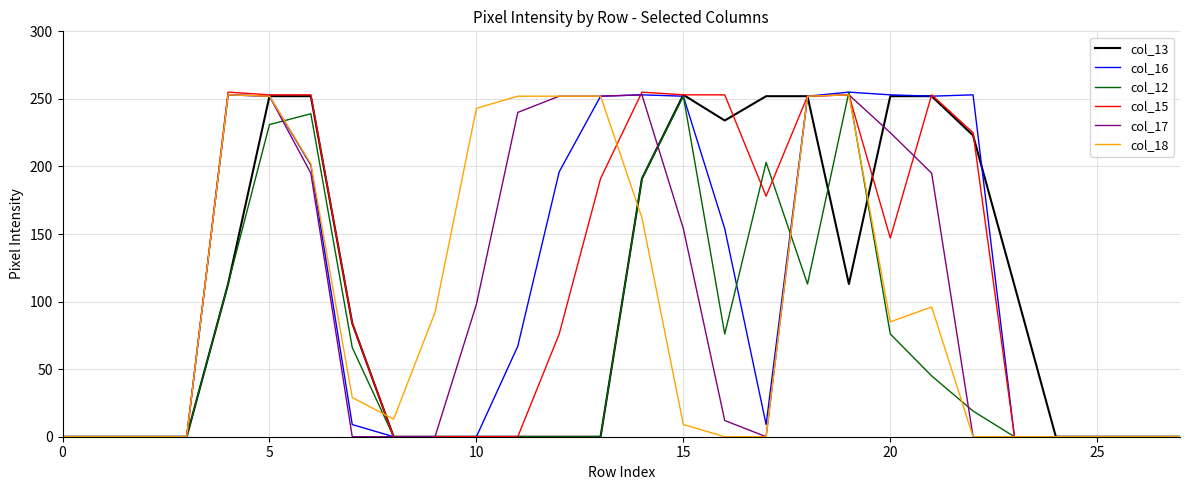

Does the chart display data point markers on the line(s)?

No